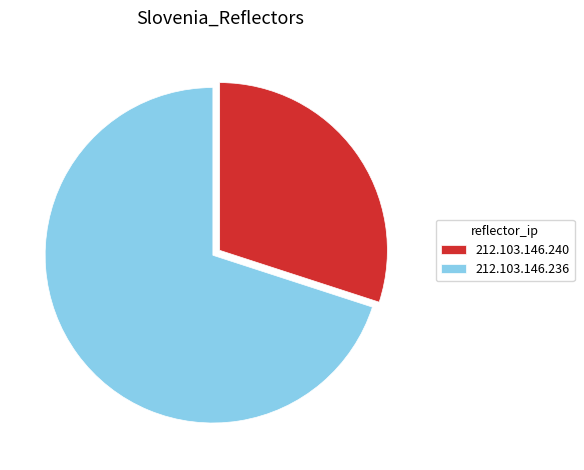

Combined, do 212.103.146.236 and 212.103.146.240 account for over 50%?

Yes